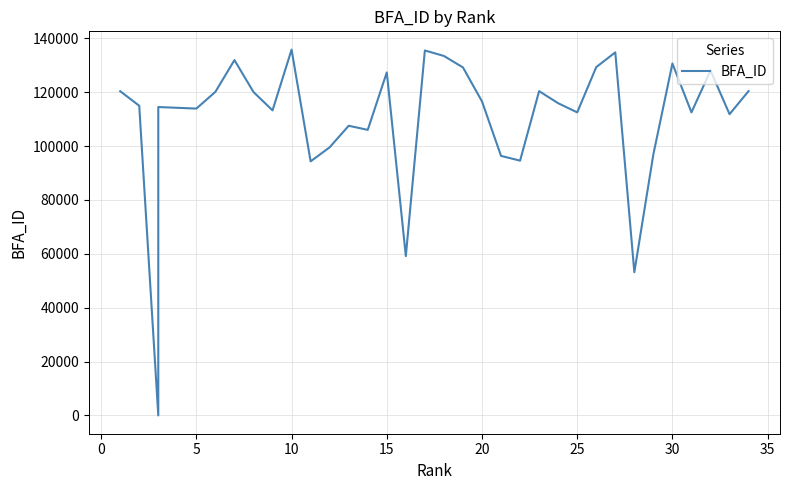

Count the number of categories in the chart.

34